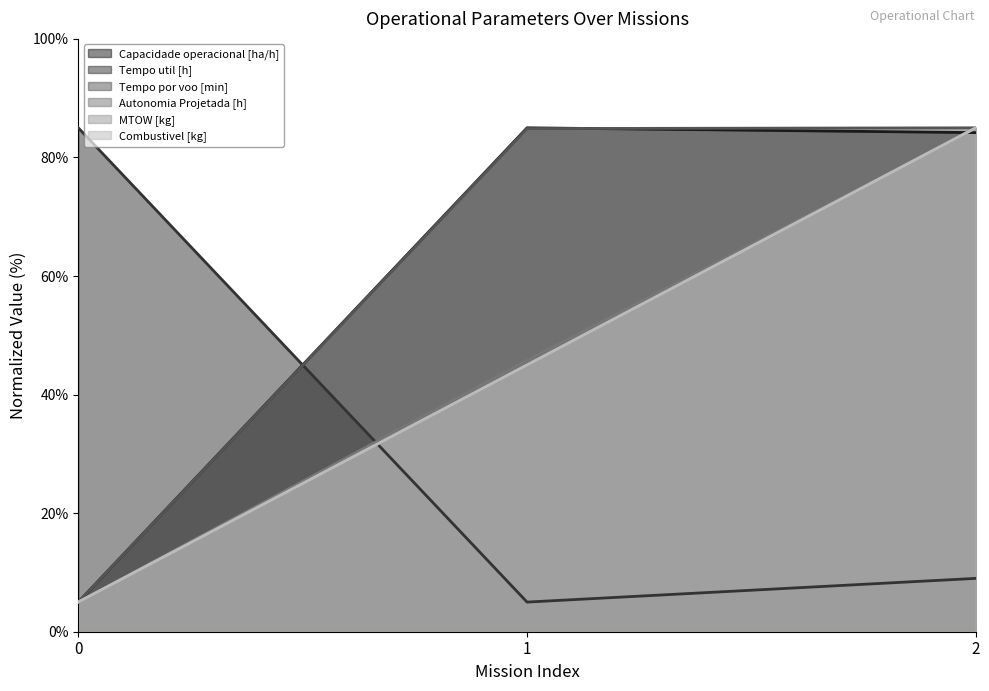

List the series in order of their peak value, lowest first.

Capacidade operacional [ha/h], Tempo util [h], Tempo por voo [min], Autonomia Projetada [h], MTOW [kg], Combustivel [kg]